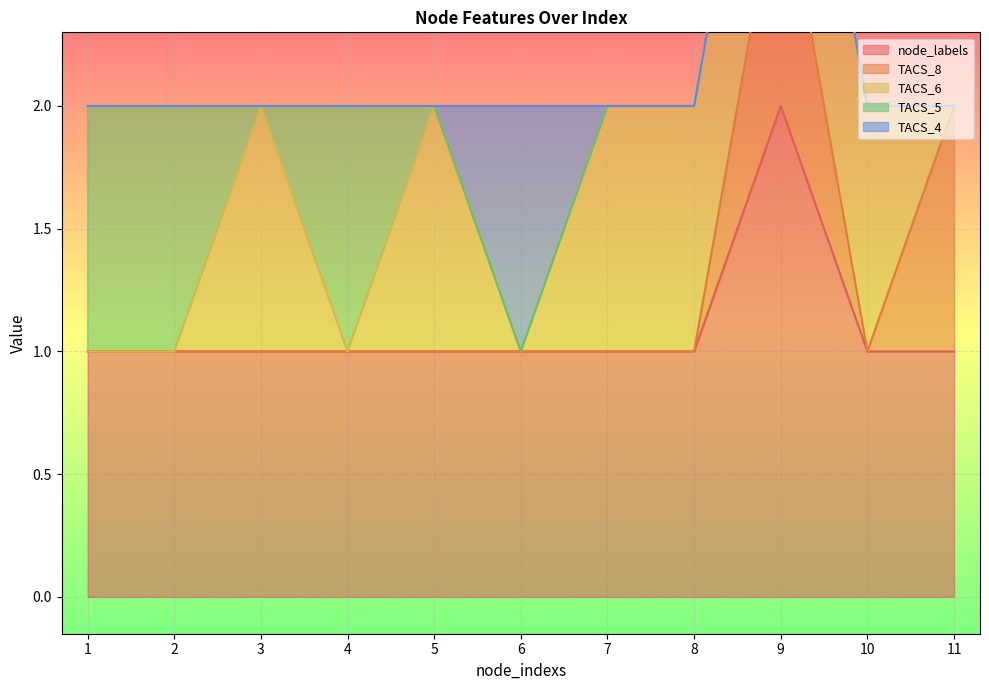

True or false: TACS_8 and TACS_4 intersect in this chart.

False